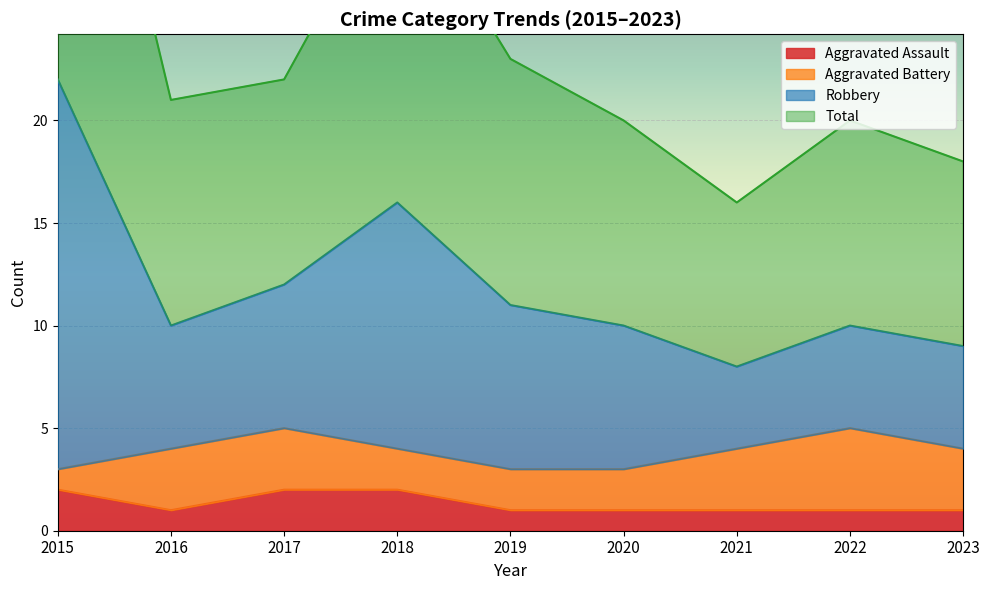

True or false: Total and Aggravated Assault intersect in this chart.

False